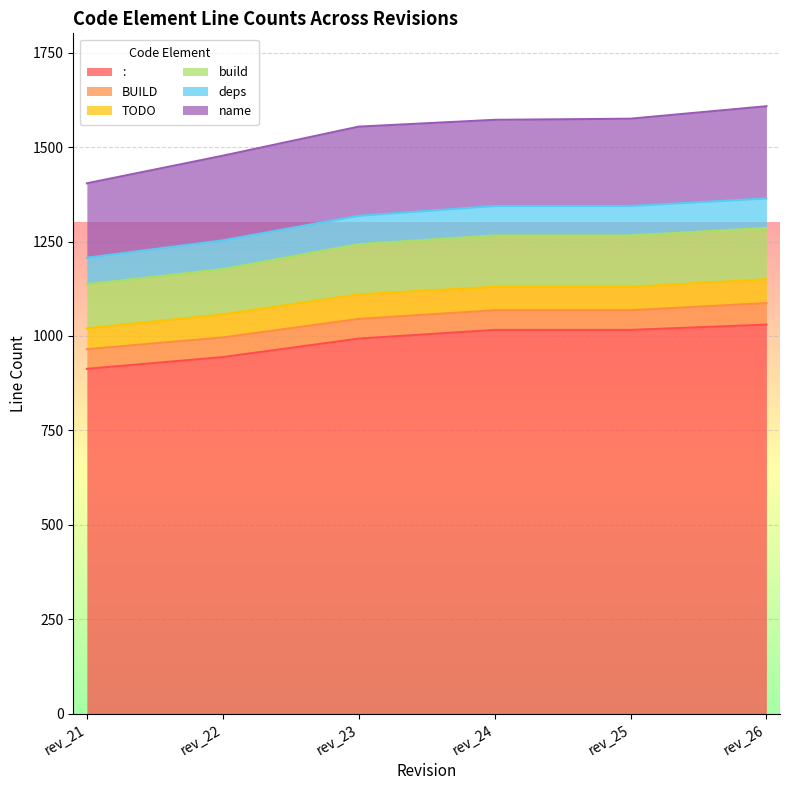

What is the sum of all : values?

5912